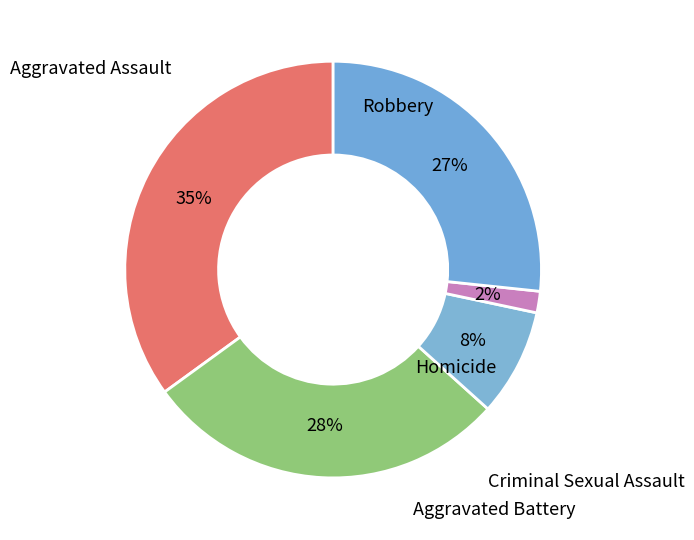

What percentage is the Criminal Sexual Assault slice, to the nearest percent?

8%